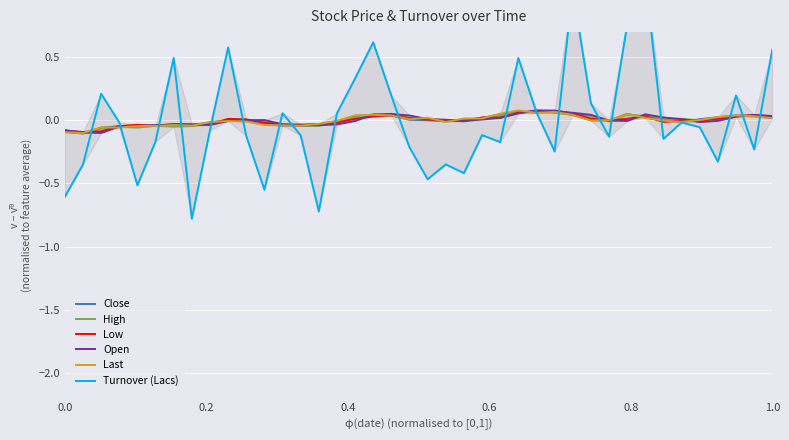

The value of Last at 0.0 is -0.2. True or false?

False